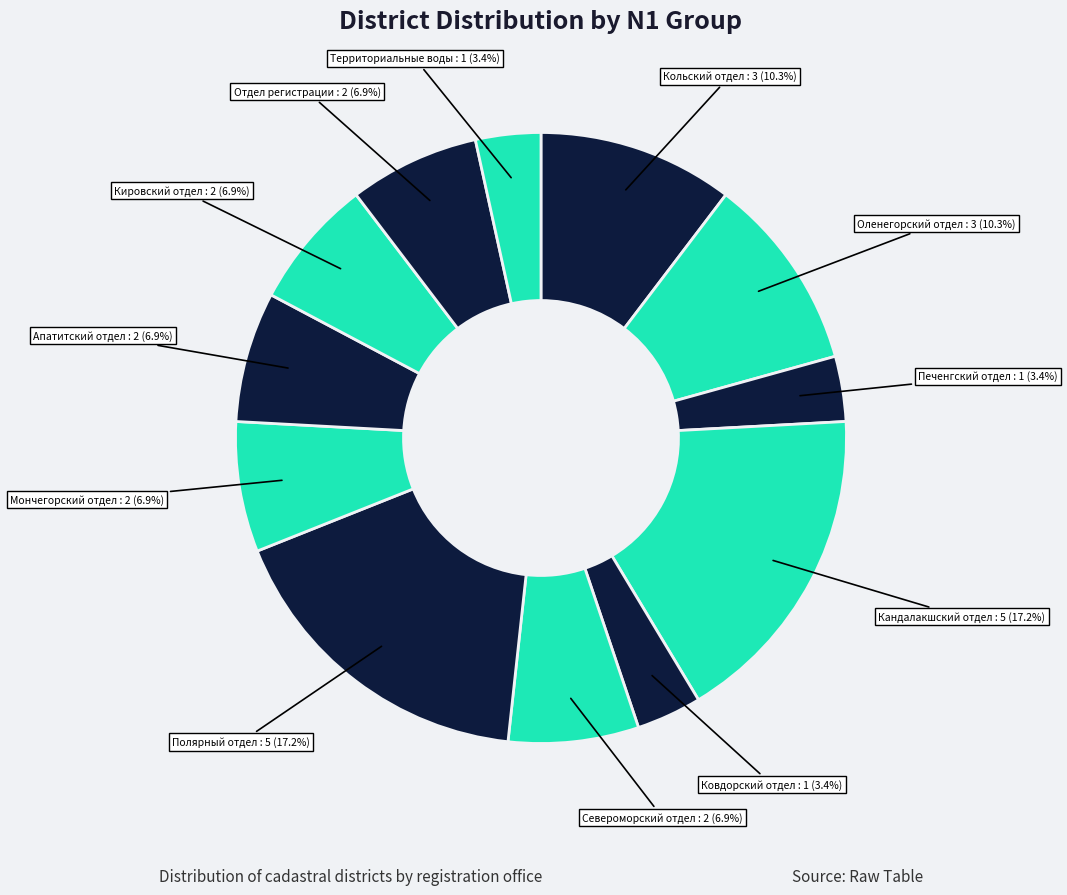

The Оленегорский отдел slice represents 22% of the pie. True or false?

False